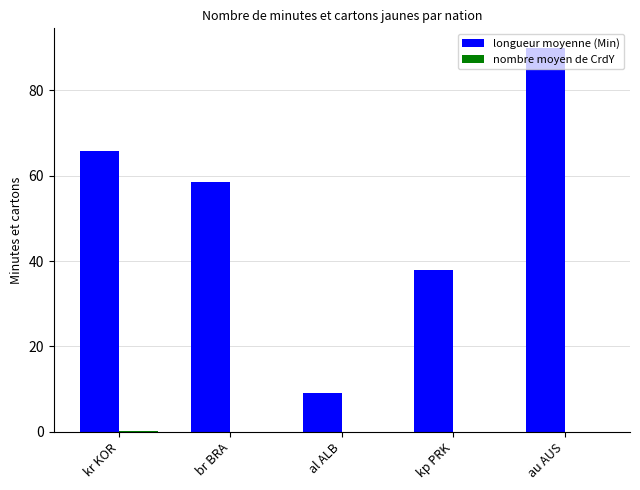

Read the longueur moyenne (Min) value at au AUS.

90.0